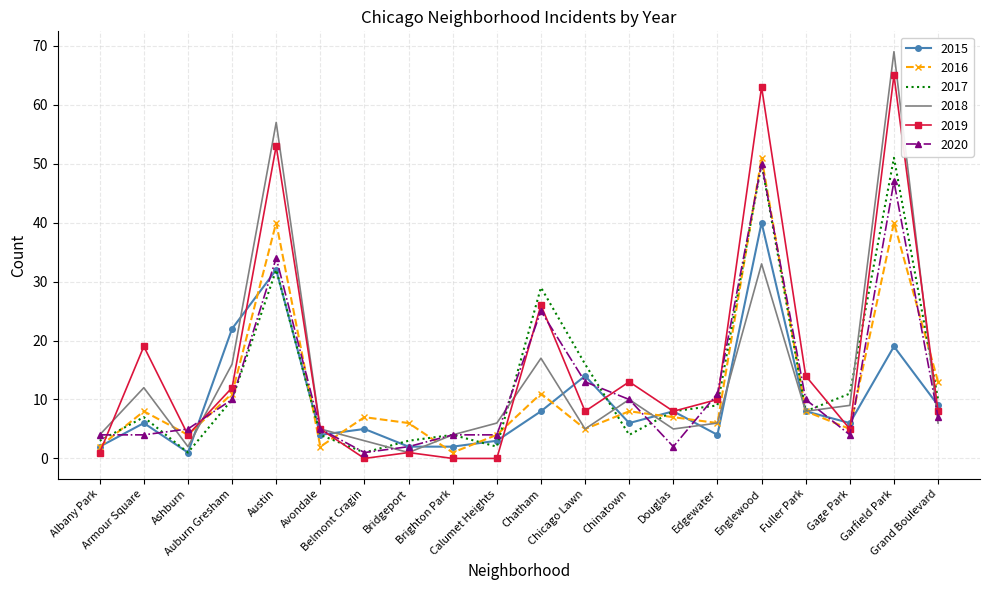

Which series has the widest spread of values?

2018